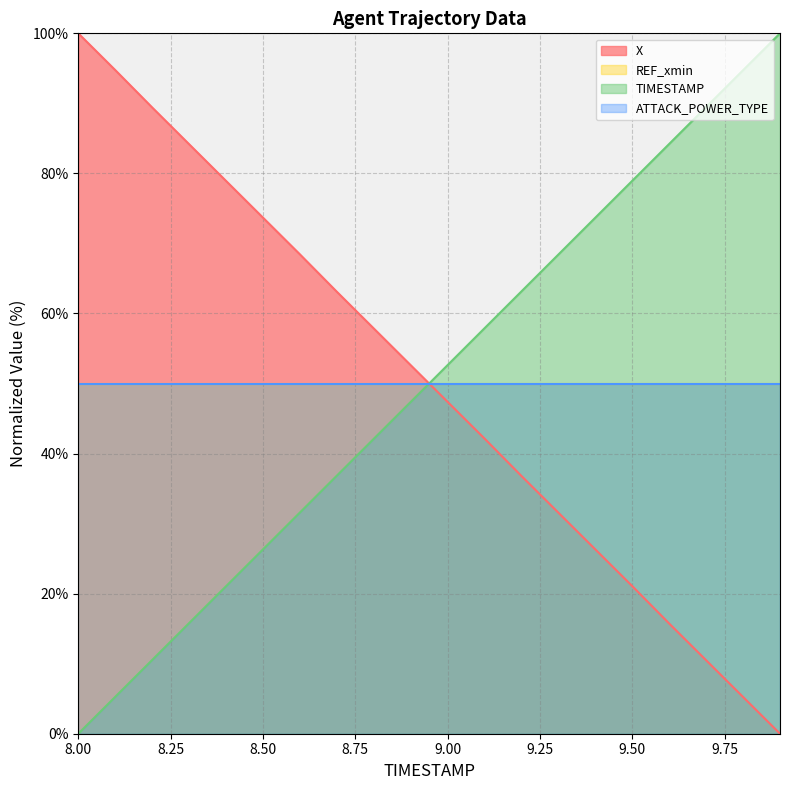

True or false: TIMESTAMP and X intersect in this chart.

True